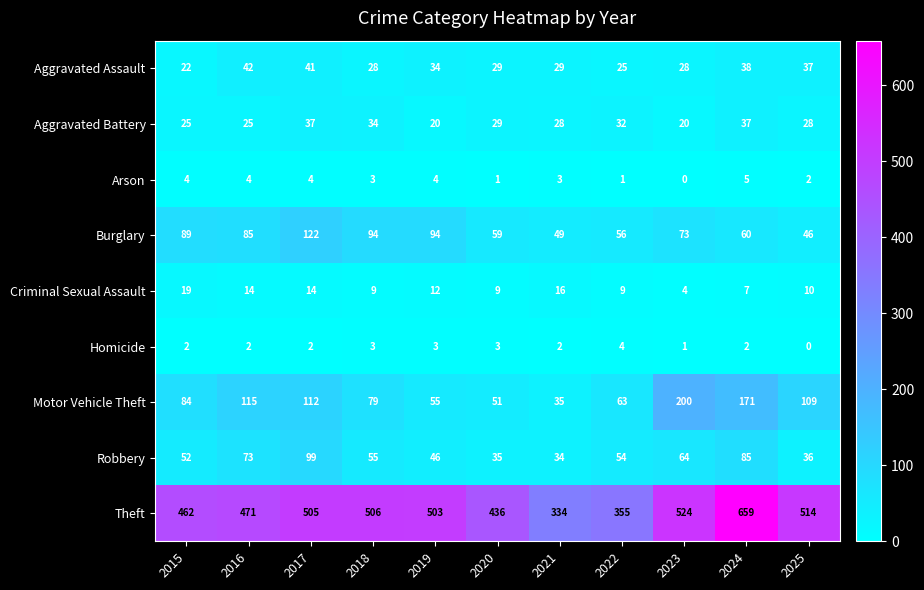

Which series changed the most between 2022 and 2023?

Theft